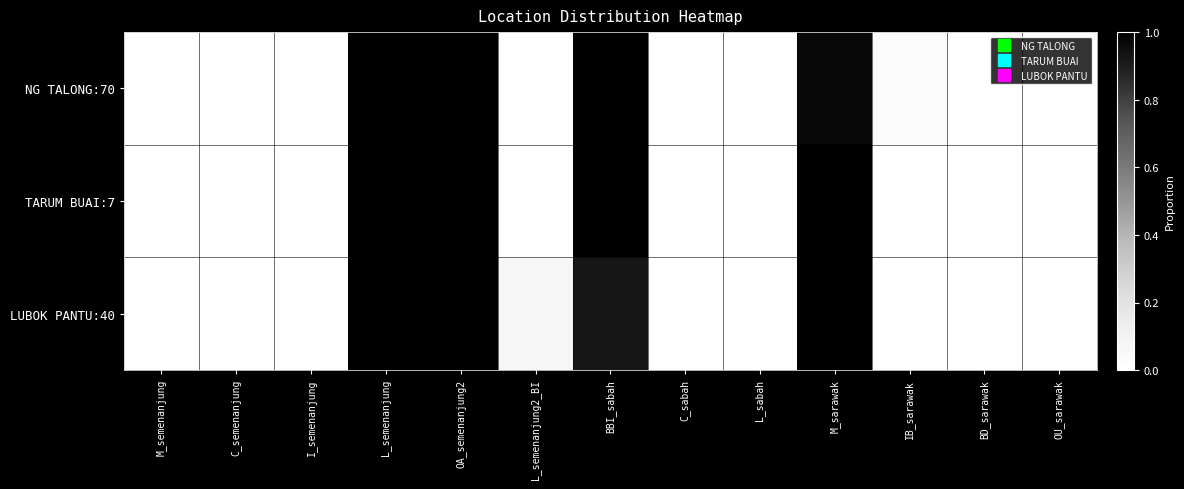

Which category has the lowest value across all series?

M_semenanjung